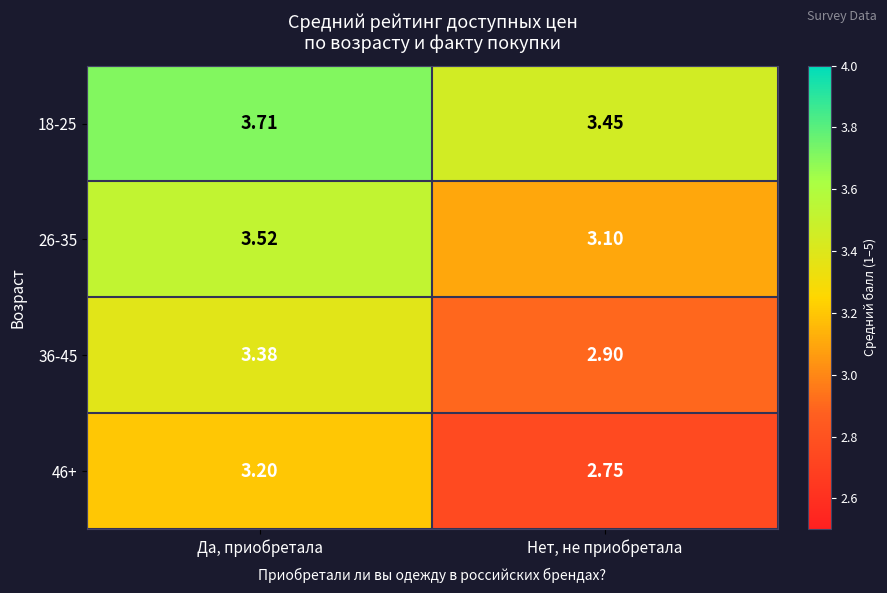

What is the total value across all series at Да, приобретала?

13.8